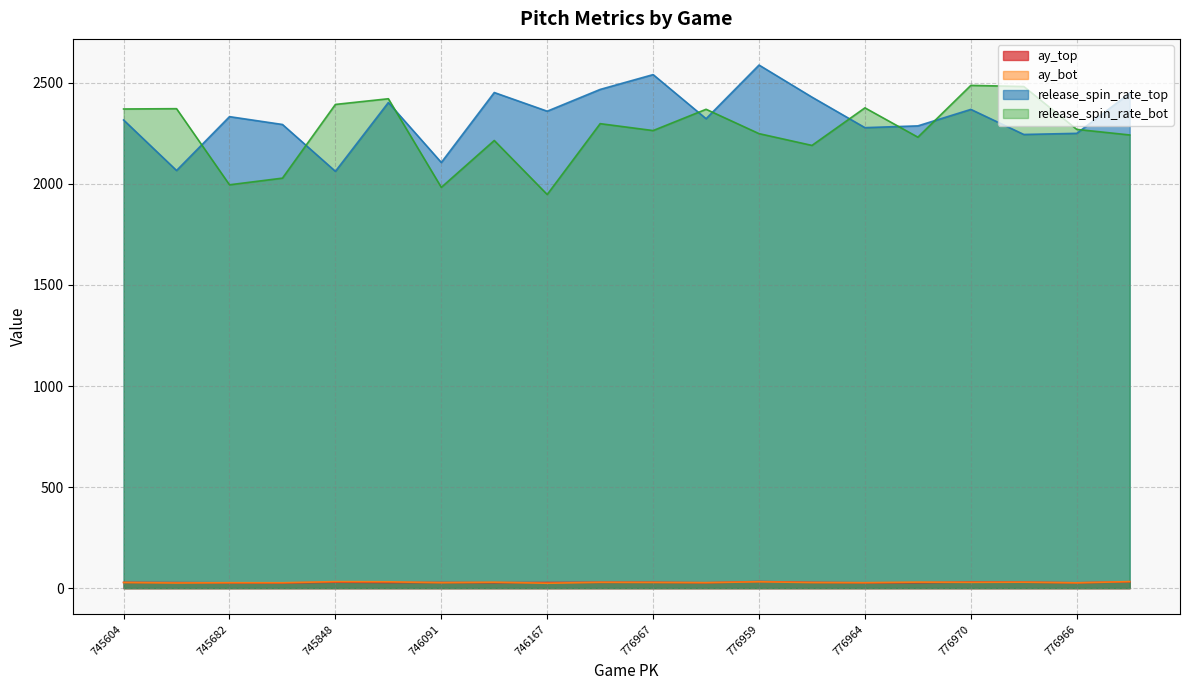

True or false: release_spin_rate_bot has a value of 2190.1 at 776972.

True